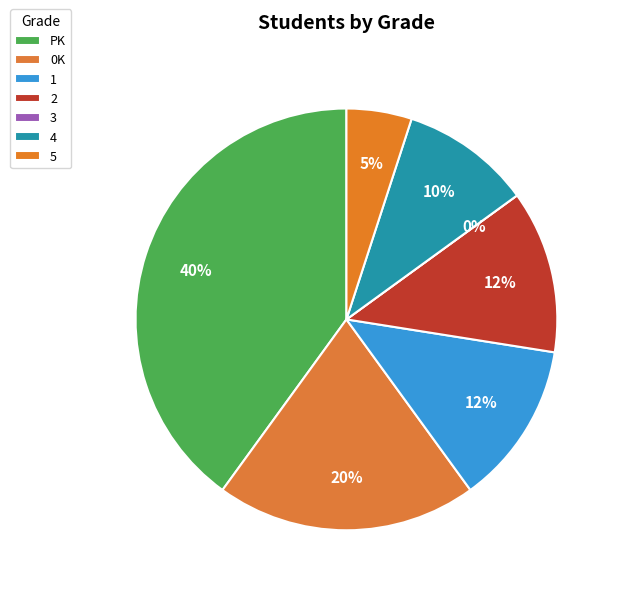

True or false: PK accounts for 25% of the total.

False